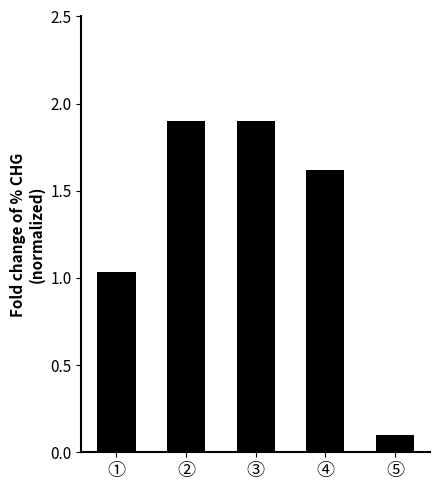

What is the label of the 5th bar from the right?

①